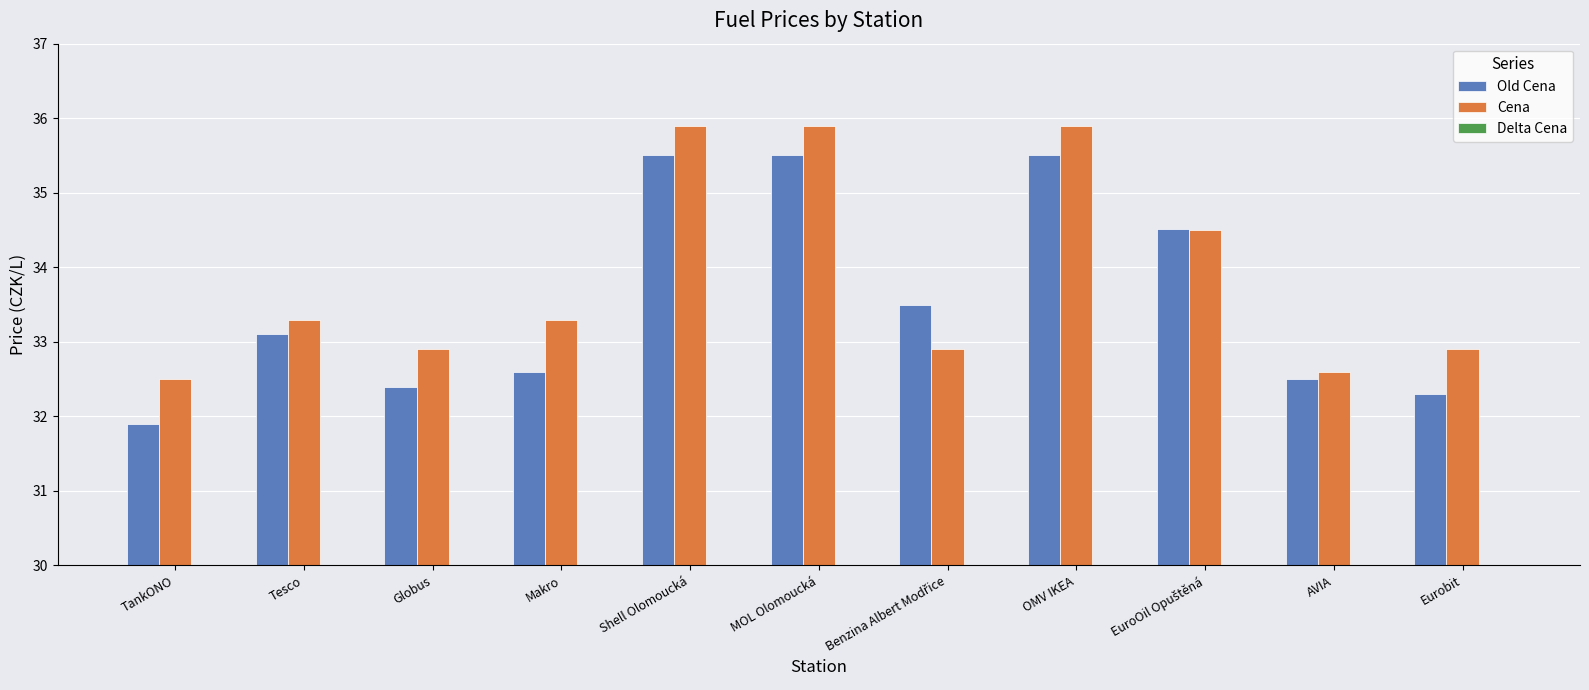

What is the label of the 11th bar from the right?

TankONO